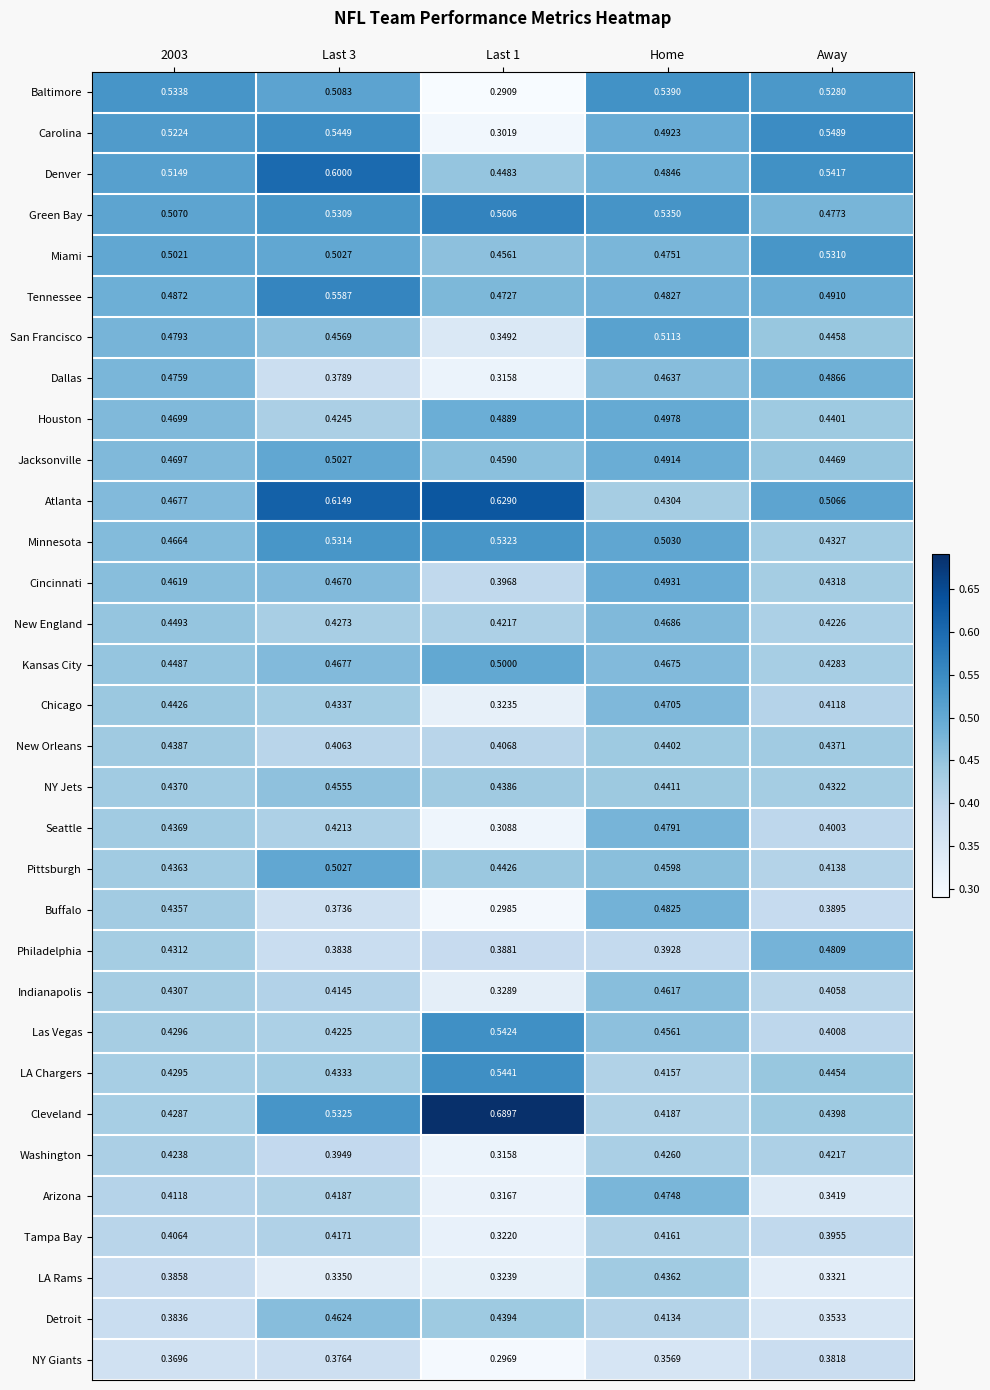

Which series has the largest total across all categories?

Atlanta